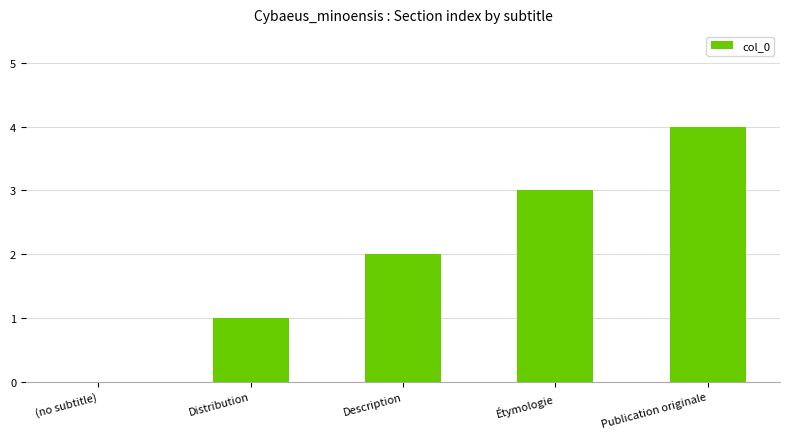

Reading right to left, transcribe all the data shown in this chart.

Publication originale=4	Étymologie=3	Description=2	Distribution=1	(no subtitle)=0